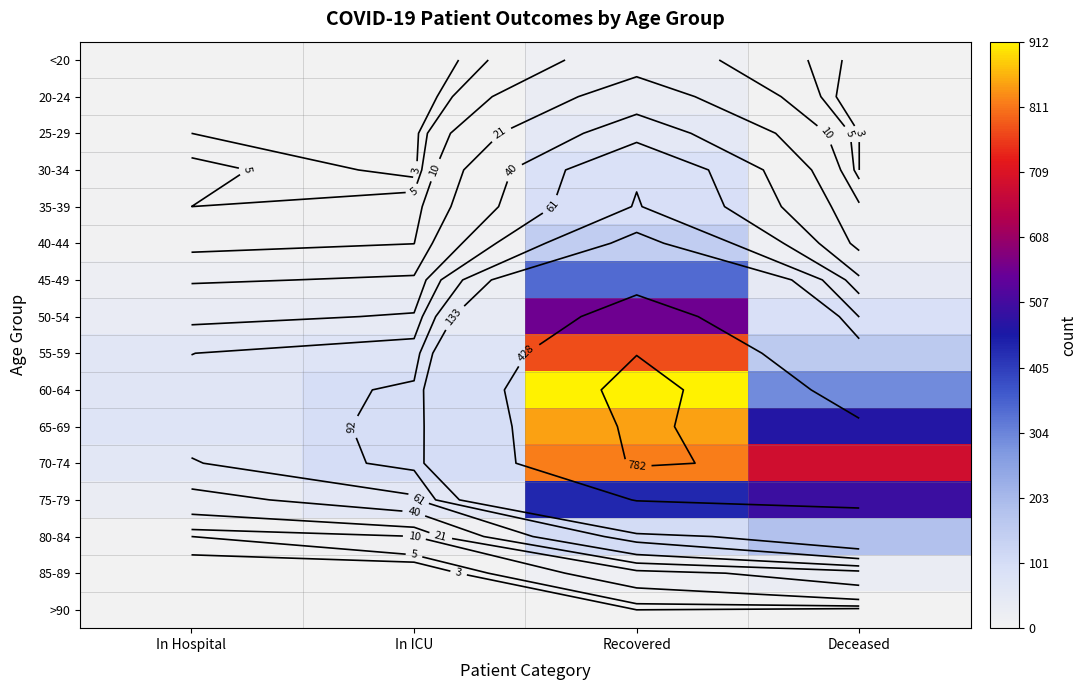

How many distinct data groups are displayed?

16